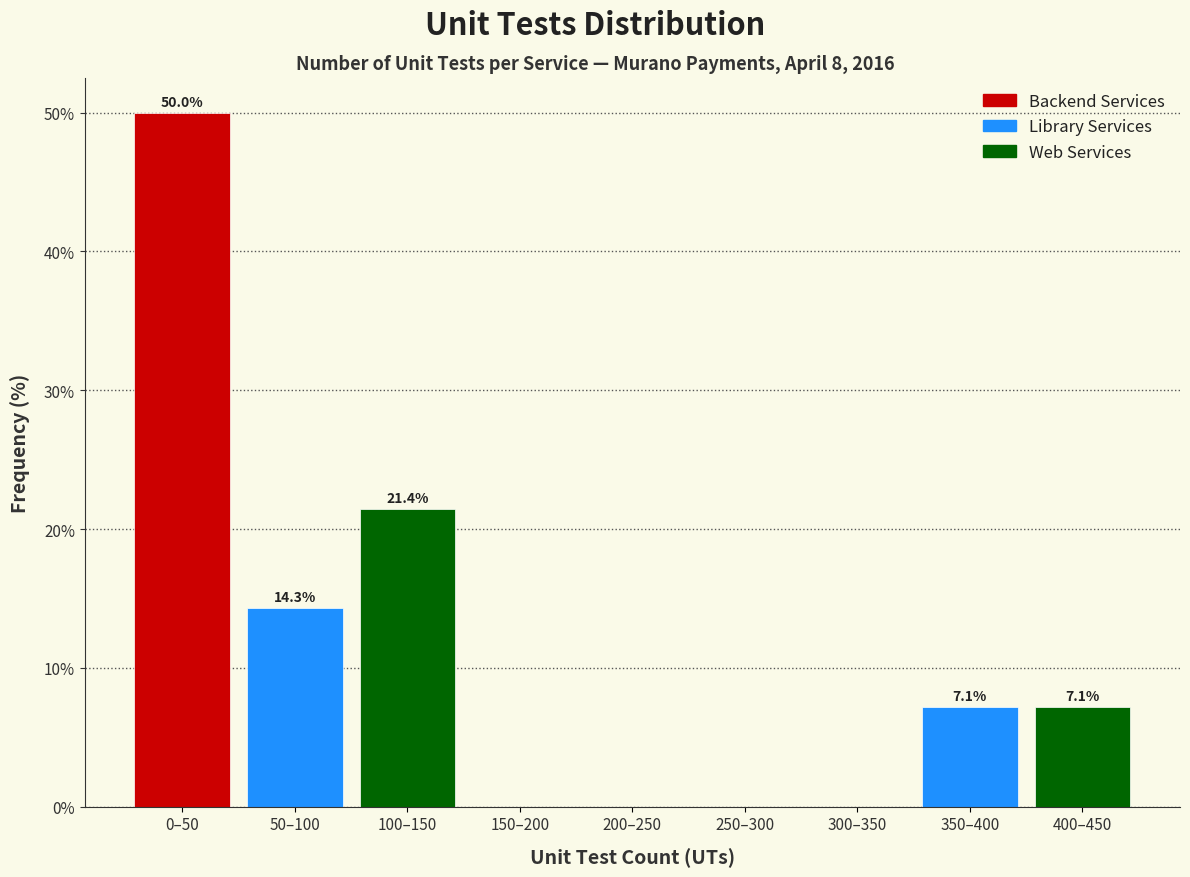

Reading left to right, transcribe all the data shown in this chart.

0–50=50.0	50–100=14.3	100–150=21.4	150–200=0.0	200–250=0.0	250–300=0.0	300–350=0.0	350–400=7.1	400–450=7.1